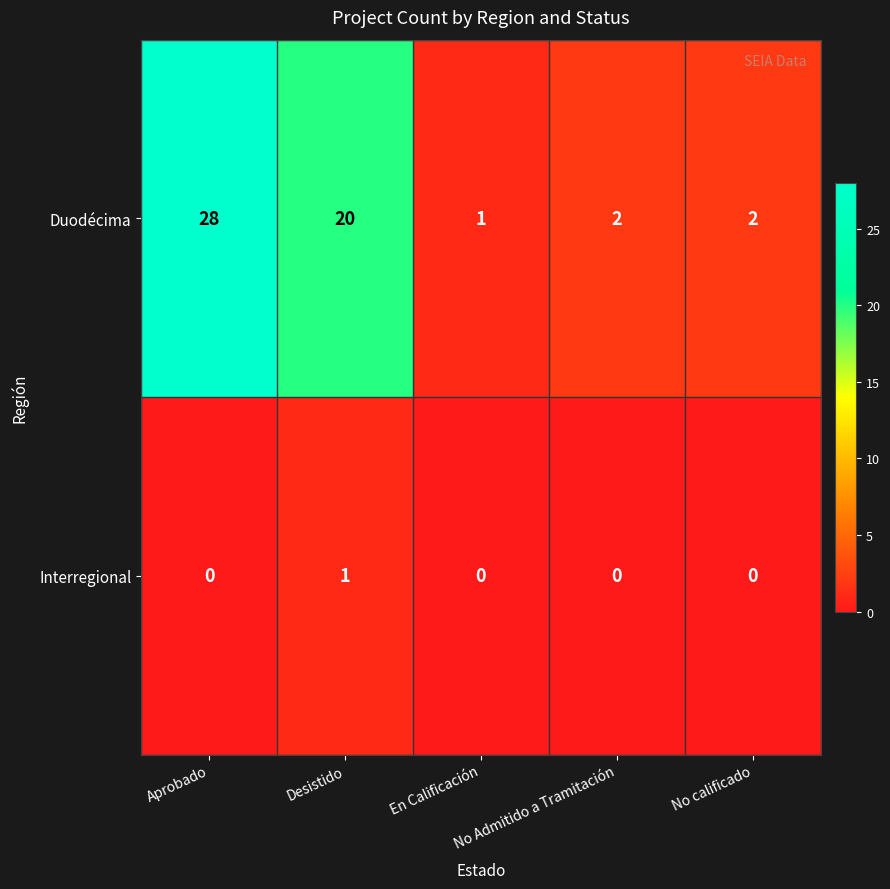

What is the sum of all Duodécima values?

53